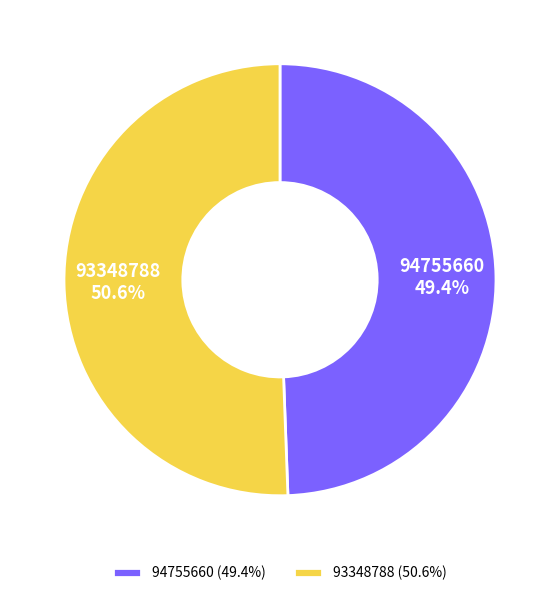

What portion of the pie excludes 93348788?

49.4%